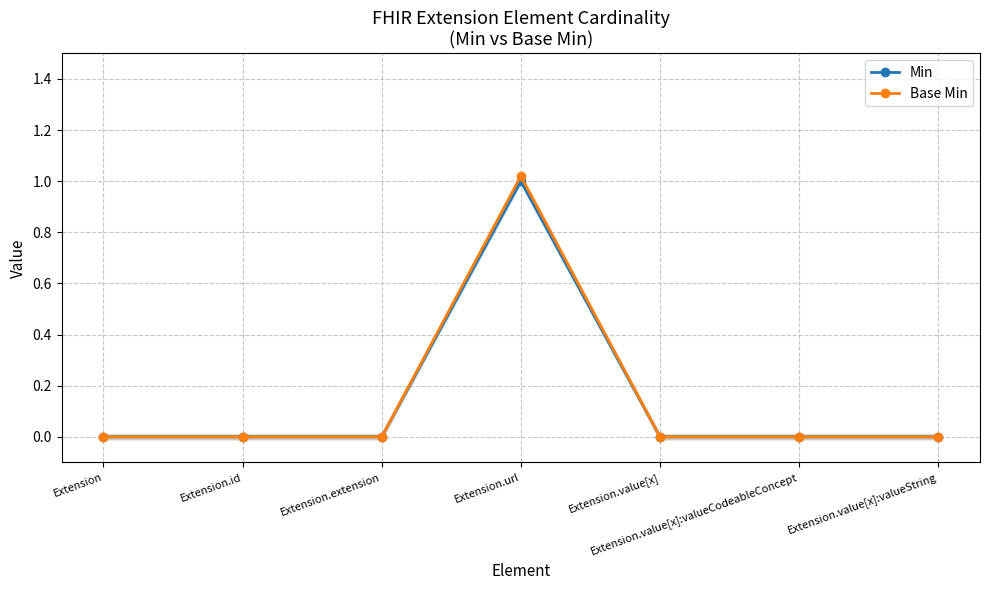

How many lines are shown in the chart?

2